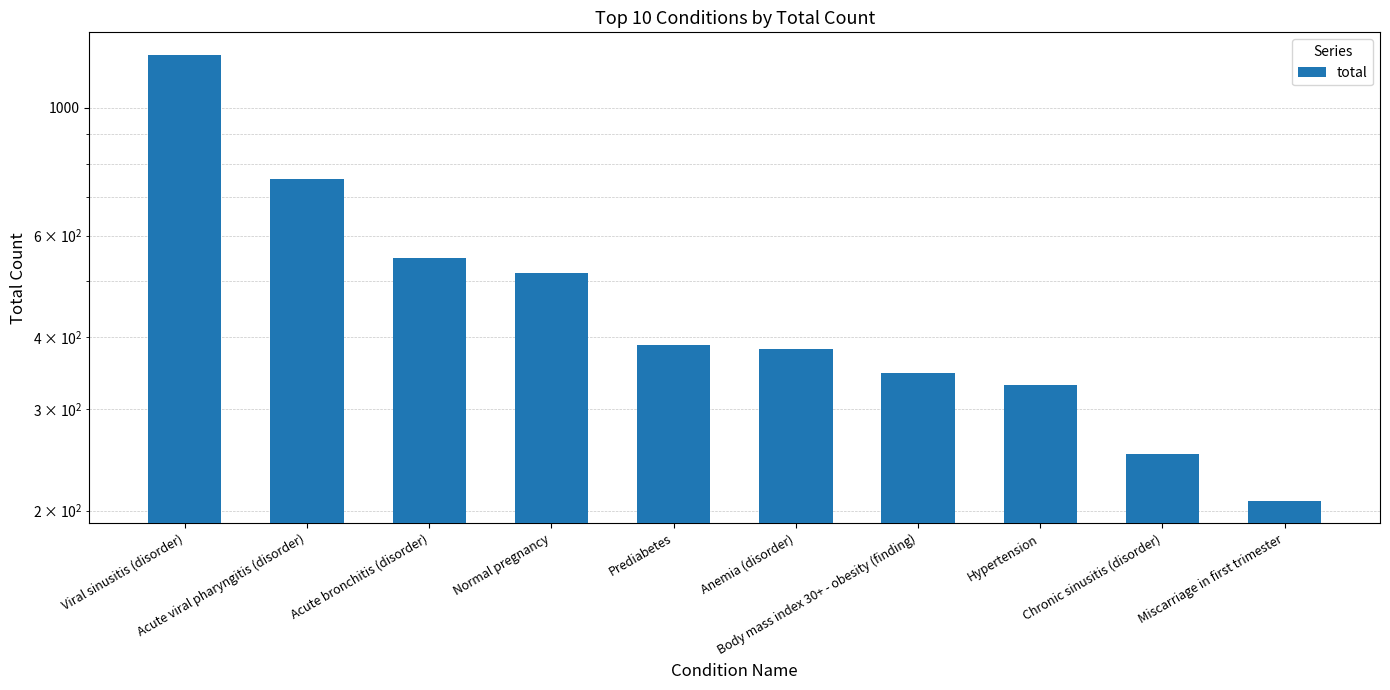

What is the difference between the maximum and minimum values?

1029